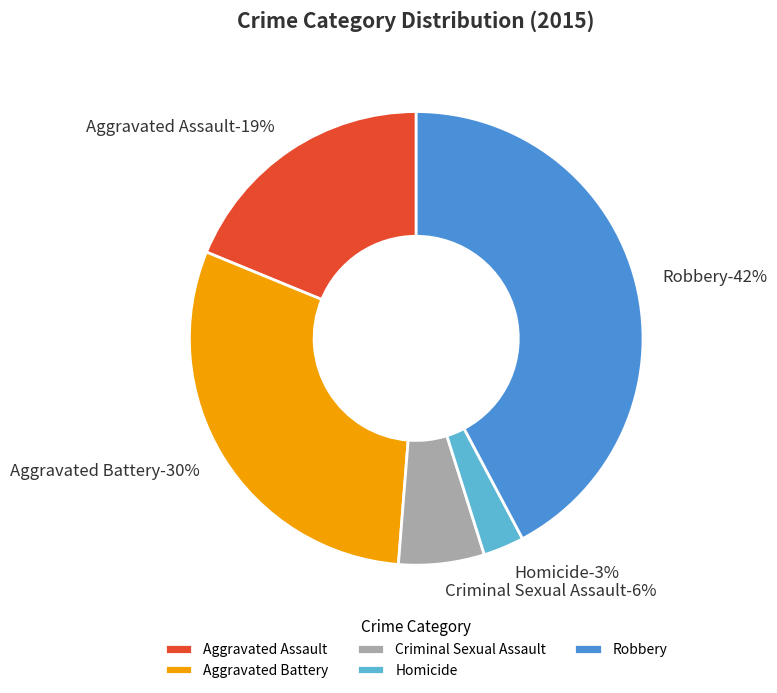

Do Robbery and Aggravated Assault together represent more than half of the pie?

Yes